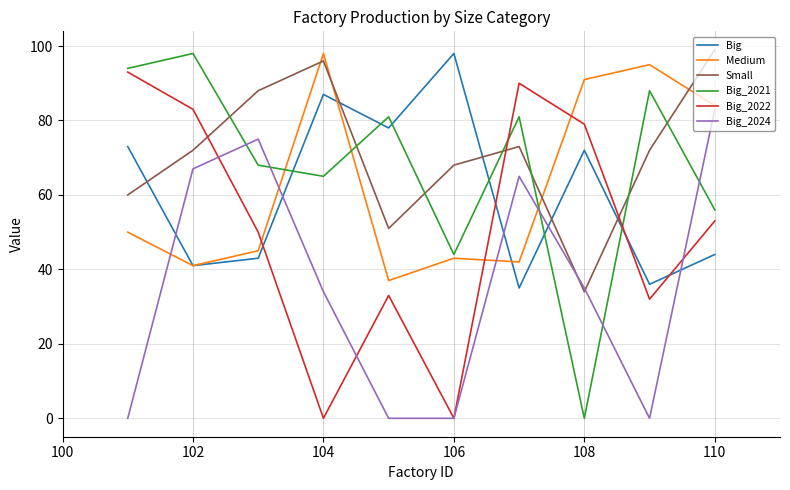

How many values in the Big series are below 72?

5